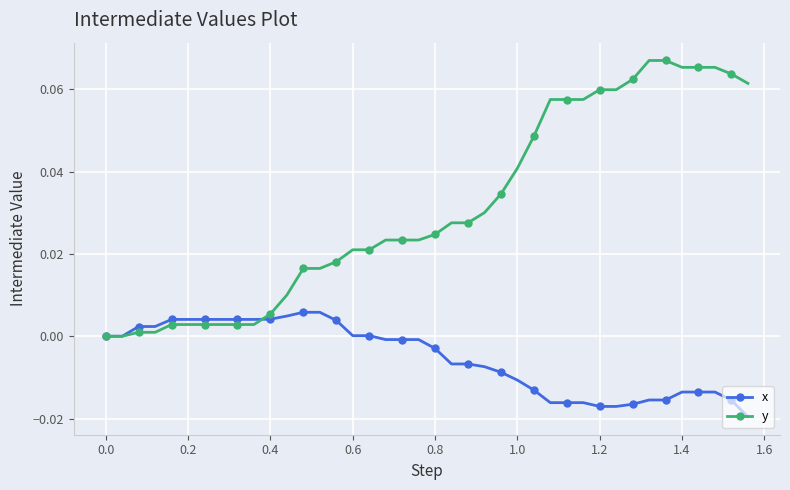

Which series has the largest total across all categories?

y